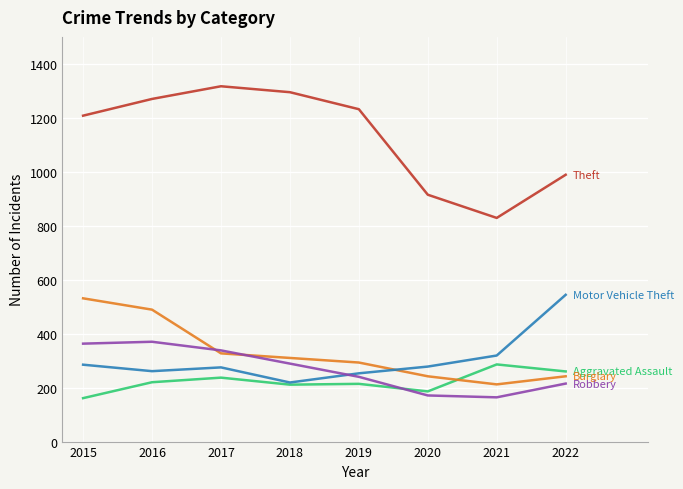

What is the greatest value displayed?

1317